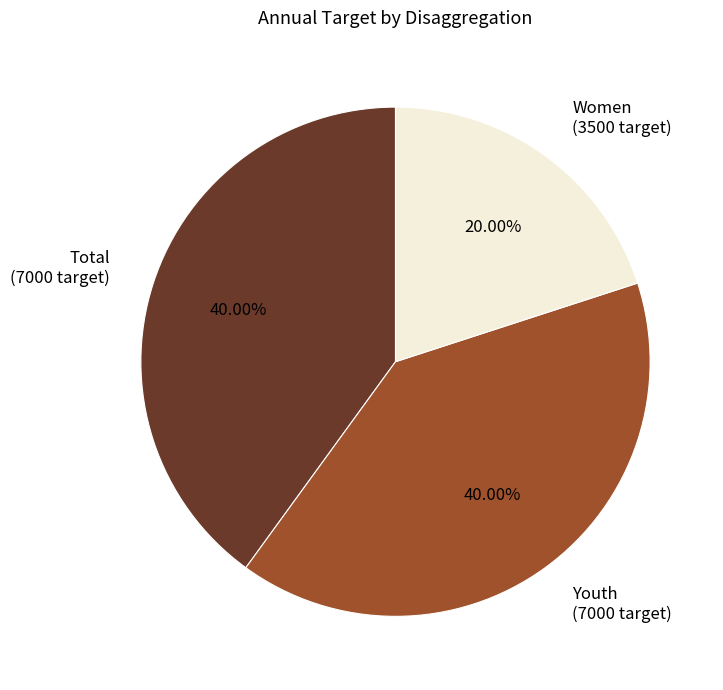

Approximately how many times larger is the value at Total compared to Youth?

1.0